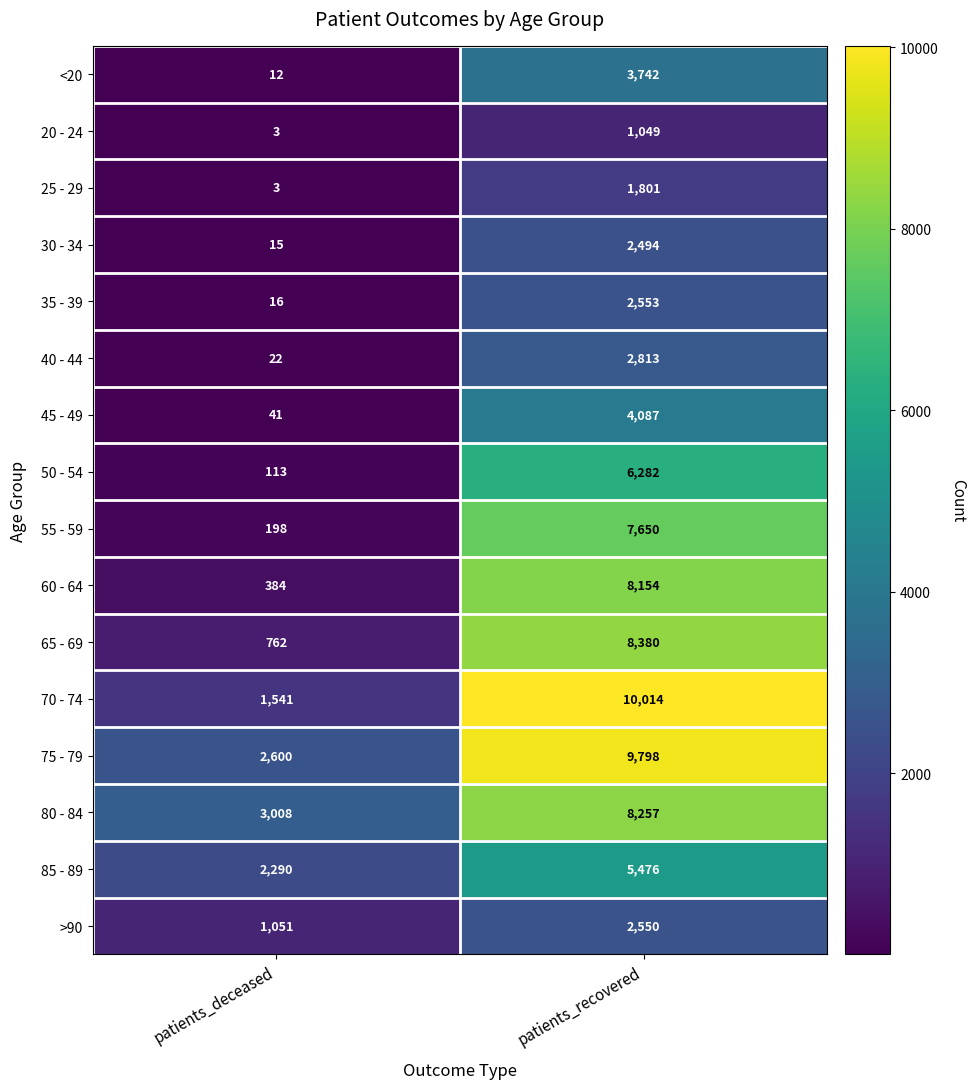

At which category does the chart reach its peak across all series?

patients_recovered